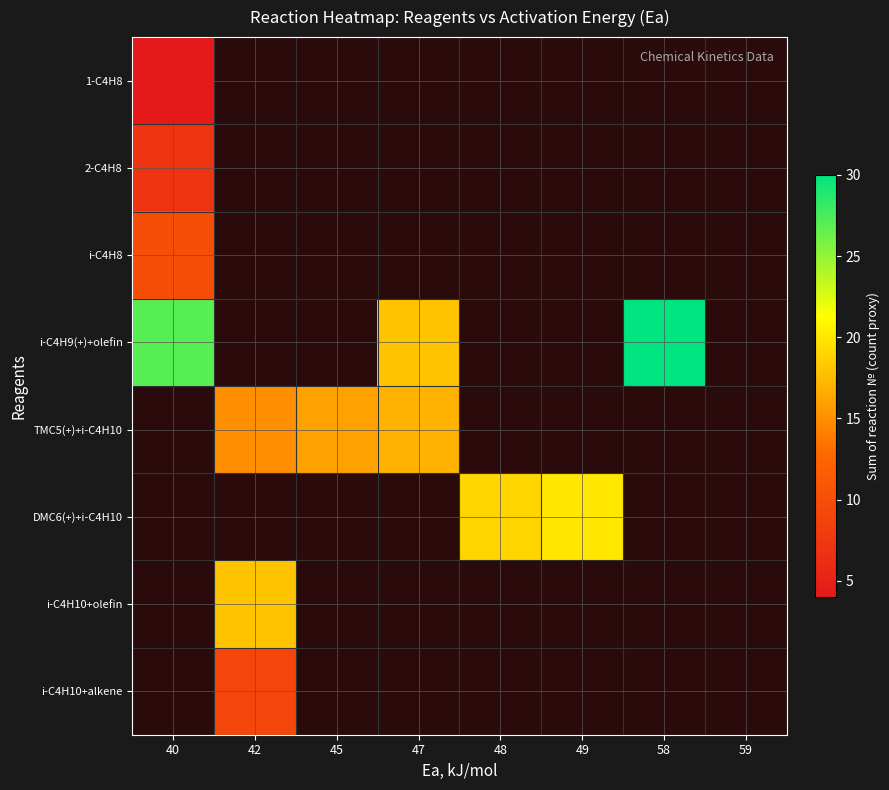

What is the highest value of the i-C4H8 series?

10.0